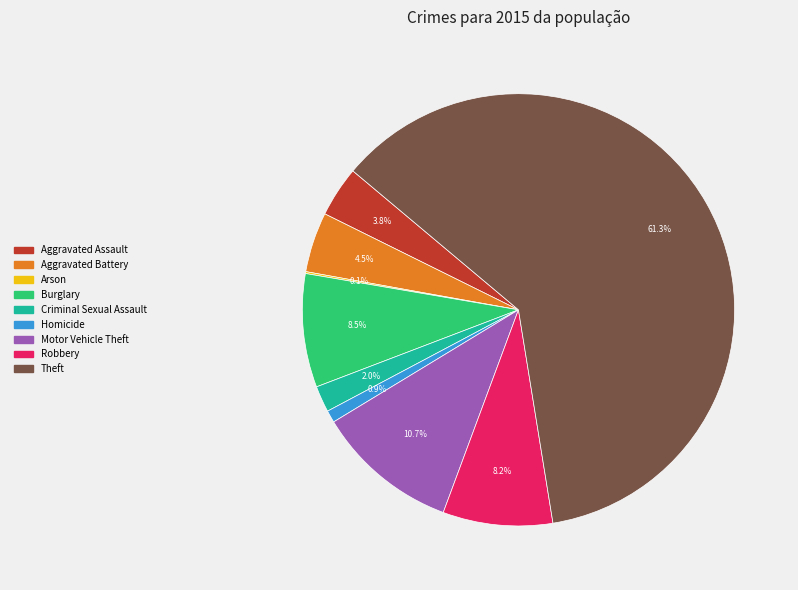

Between Homicide and Aggravated Battery, which is larger?

Aggravated Battery